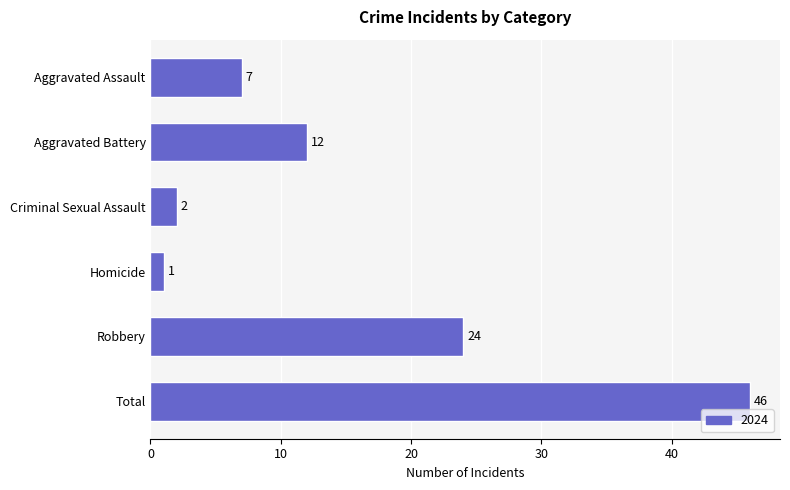

Rank the categories by value from lowest to highest.

Homicide, Criminal Sexual Assault, Aggravated Assault, Aggravated Battery, Robbery, Total